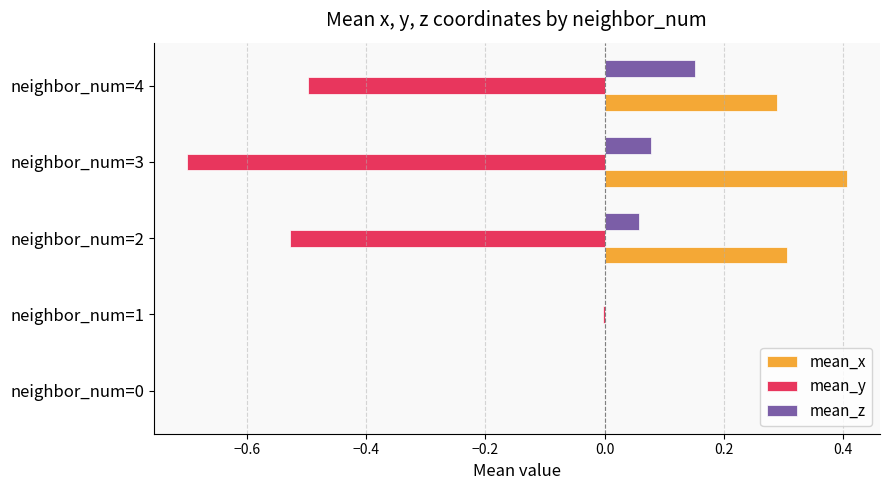

Which category has the highest value across all series?

neighbor_num=3